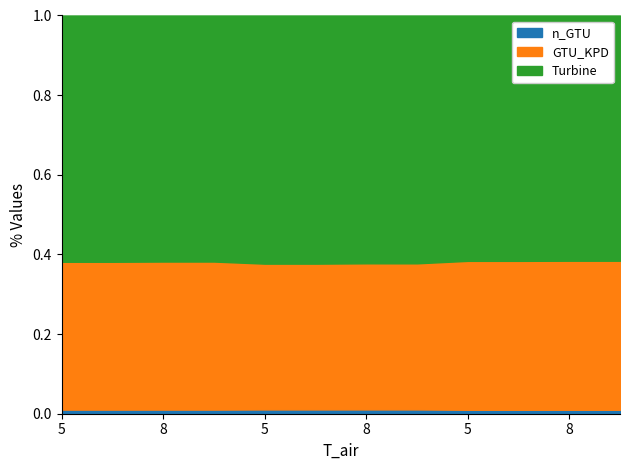

In GTU_KPD, how many points are lower than both neighbors (excluding endpoints)?

3